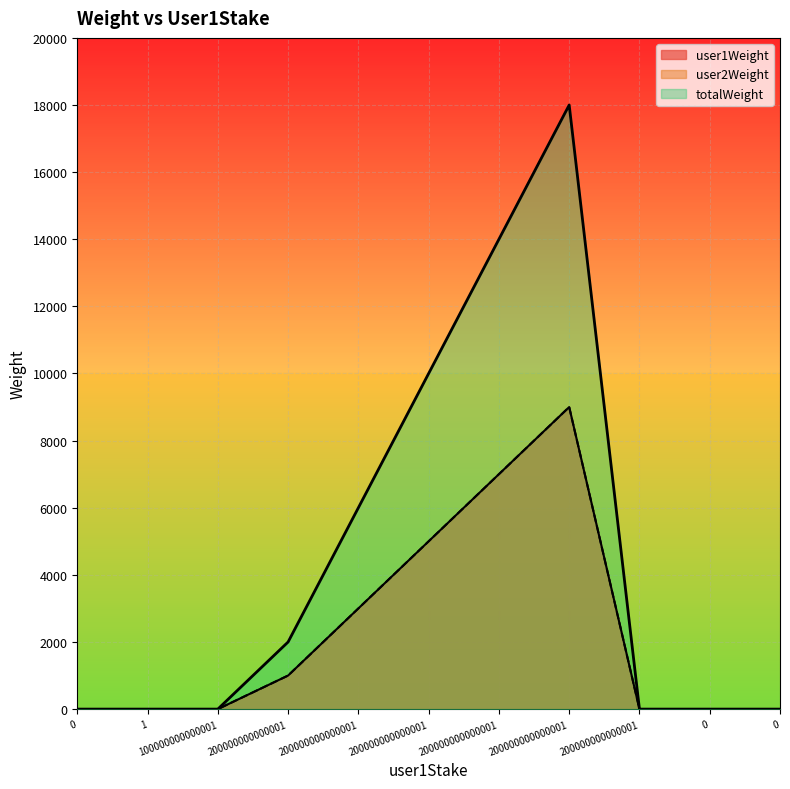

True or false: user1Weight and totalWeight cross at least once.

False